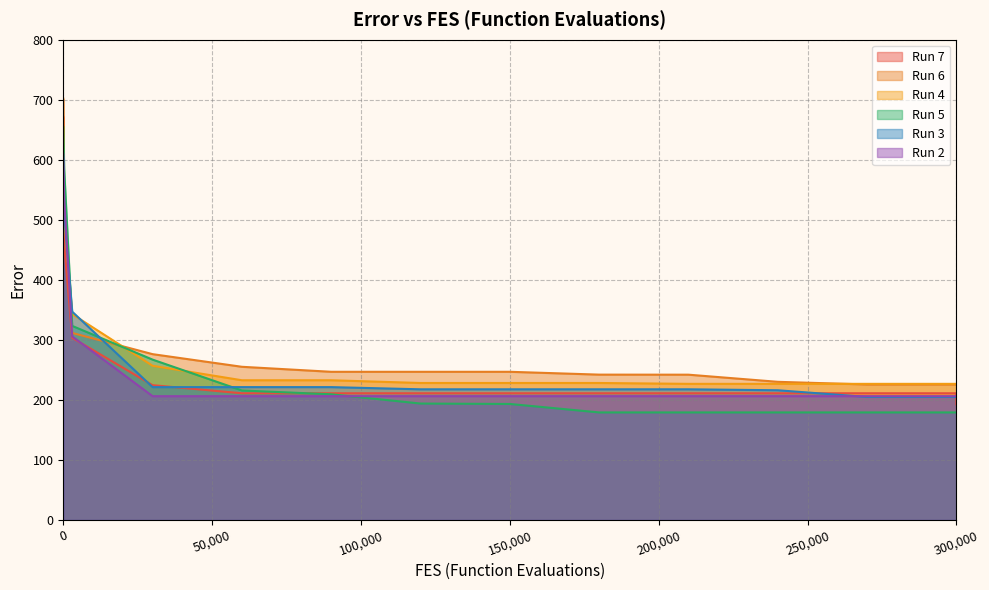

Which series has the widest spread of values?

Run 7